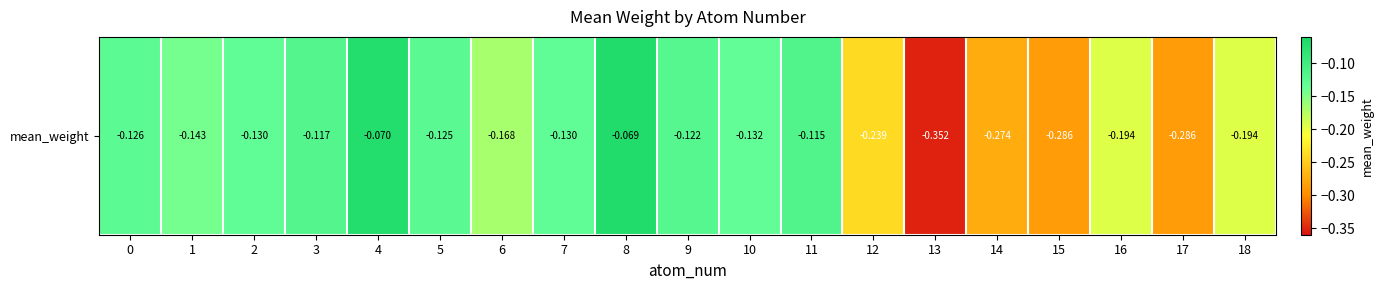

True or false: the data shows -0.3 at 15.

True